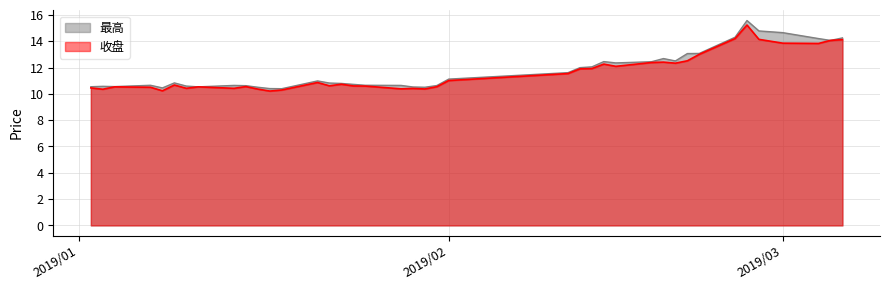

Rank the series by their average value, from lowest to highest.

收盘, 最高